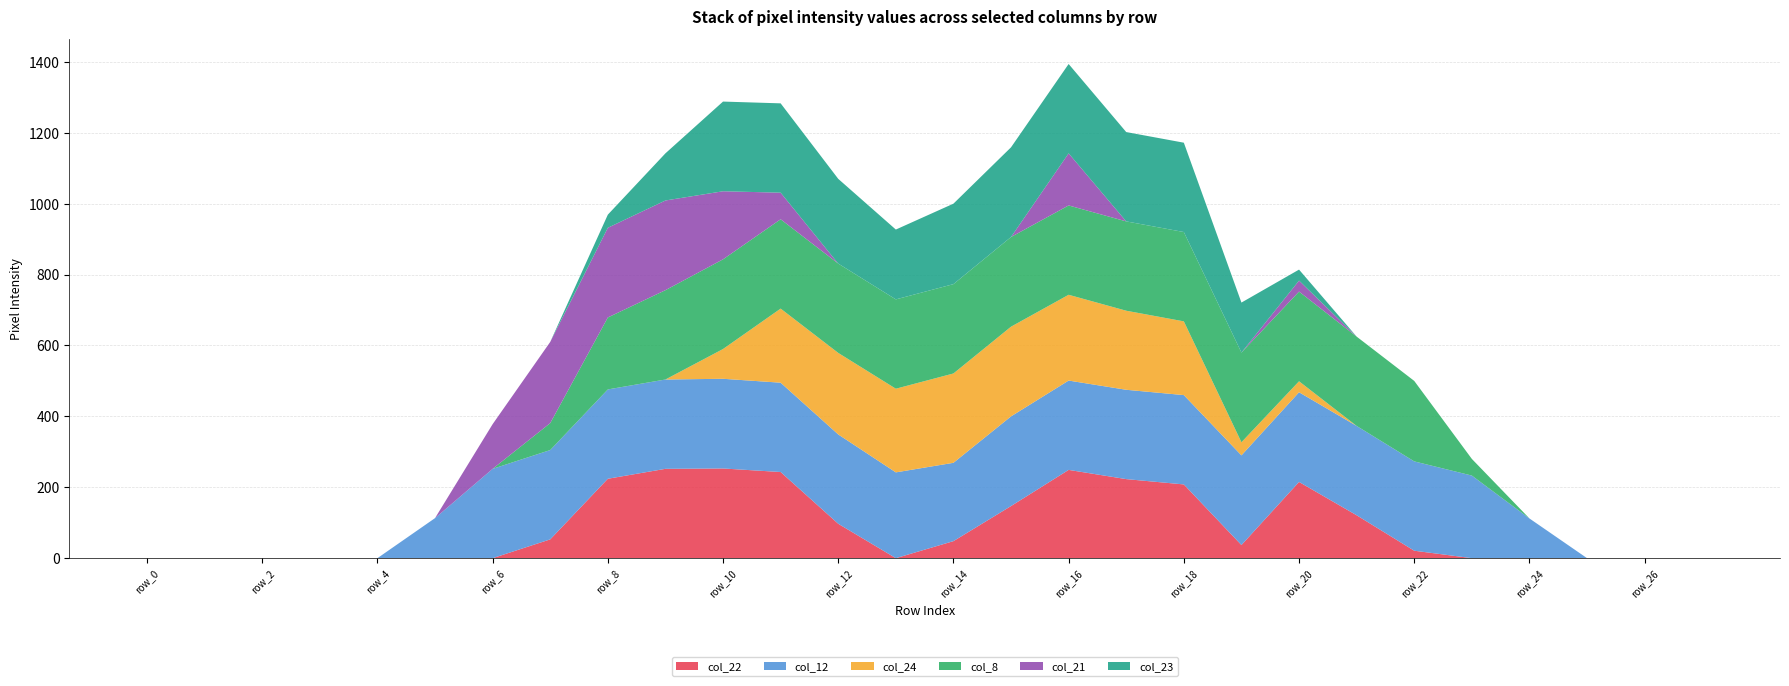

Reading left to right, transcribe all the data shown in this chart.

col_22: row_0=0	row_1=0	row_2=0	row_3=0	row_4=0	row_5=0	row_6=0	row_7=53	row_8=224	row_9=252	row_10=253	row_11=243	row_12=97	row_13=0	row_14=48	row_15=147	row_16=249	row_17=223	row_18=208	row_19=37	row_20=215	row_21=121	row_22=21	row_23=0	row_24=0	row_25=0	row_26=0	row_27=0
col_12: row_0=0	row_1=0	row_2=0	row_3=0	row_4=0	row_5=113	row_6=252	row_7=252	row_8=252	row_9=252	row_10=253	row_11=252	row_12=252	row_13=242	row_14=221	row_15=253	row_16=252	row_17=252	row_18=252	row_19=253	row_20=253	row_21=252	row_22=252	row_23=233	row_24=112	row_25=0	row_26=0	row_27=0
col_24: row_0=0	row_1=0	row_2=0	row_3=0	row_4=0	row_5=0	row_6=0	row_7=0	row_8=0	row_9=0	row_10=84	row_11=209	row_12=230	row_13=236	row_14=252	row_15=253	row_16=242	row_17=223	row_18=208	row_19=37	row_20=31	row_21=0	row_22=0	row_23=0	row_24=0	row_25=0	row_26=0	row_27=0
col_8: row_0=0	row_1=0	row_2=0	row_3=0	row_4=0	row_5=0	row_6=0	row_7=76	row_8=203	row_9=252	row_10=253	row_11=252	row_12=252	row_13=252	row_14=252	row_15=253	row_16=252	row_17=252	row_18=252	row_19=253	row_20=253	row_21=252	row_22=227	row_23=47	row_24=0	row_25=0	row_26=0	row_27=0
col_21: row_0=0	row_1=0	row_2=0	row_3=0	row_4=0	row_5=0	row_6=126	row_7=229	row_8=253	row_9=253	row_10=192	row_11=75	row_12=0	row_13=0	row_14=0	row_15=0	row_16=147	row_17=0	row_18=0	row_19=0	row_20=31	row_21=0	row_22=0	row_23=0	row_24=0	row_25=0	row_26=0	row_27=0
col_23: row_0=0	row_1=0	row_2=0	row_3=0	row_4=0	row_5=0	row_6=0	row_7=0	row_8=37	row_9=133	row_10=253	row_11=252	row_12=239	row_13=197	row_14=227	row_15=253	row_16=252	row_17=252	row_18=252	row_19=141	row_20=31	row_21=0	row_22=0	row_23=0	row_24=0	row_25=0	row_26=0	row_27=0